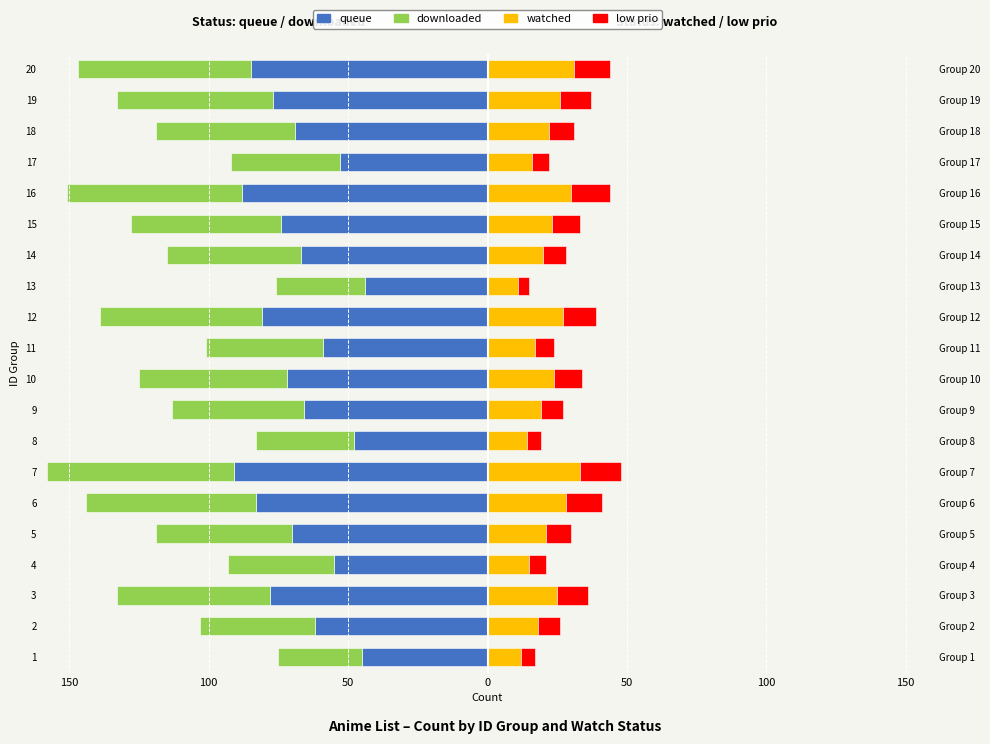

What is the value of the queue bar at the 11th from the left?

-59